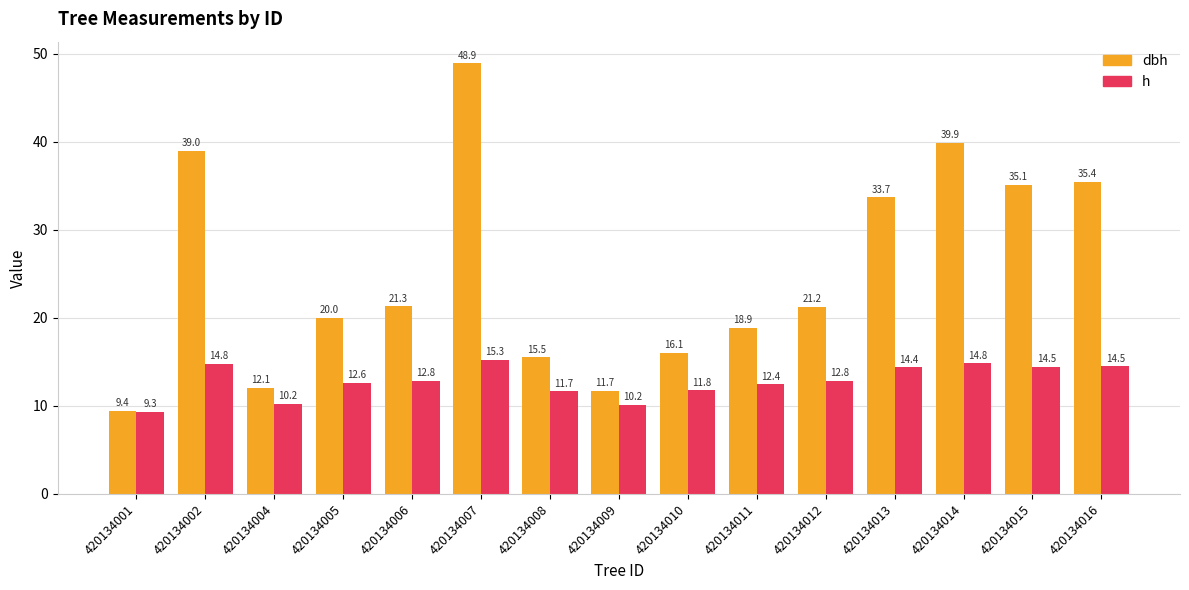

At which label does dbh reach its minimum?

420134001